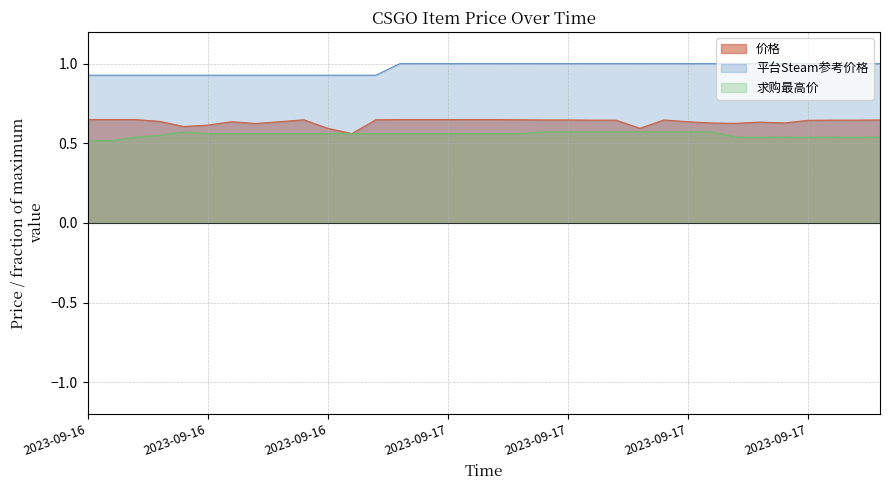

Reading left to right, extract all data points from this chart.

价格: 0.6	0.6	0.6	0.6	0.6	0.6	0.6	0.6	0.6	0.6	0.6	0.6	0.6	0.6	0.6	0.6	0.6	0.6	0.6	0.6	0.6	0.6	0.6	0.6	0.6	0.6	0.6	0.6	0.6	0.6	0.6	0.6	0.6	0.6
平台Steam参考价格: 0.9	0.9	0.9	0.9	0.9	0.9	0.9	0.9	0.9	0.9	0.9	0.9	0.9	1.0	1.0	1.0	1.0	1.0	1.0	1.0	1.0	1.0	1.0	1.0	1.0	1.0	1.0	1.0	1.0	1.0	1.0	1.0	1.0	1.0
求购最高价: 0.5	0.5	0.5	0.5	0.6	0.6	0.6	0.6	0.6	0.6	0.6	0.6	0.6	0.6	0.6	0.6	0.6	0.6	0.6	0.6	0.6	0.6	0.6	0.6	0.6	0.6	0.6	0.5	0.5	0.5	0.5	0.5	0.5	0.5